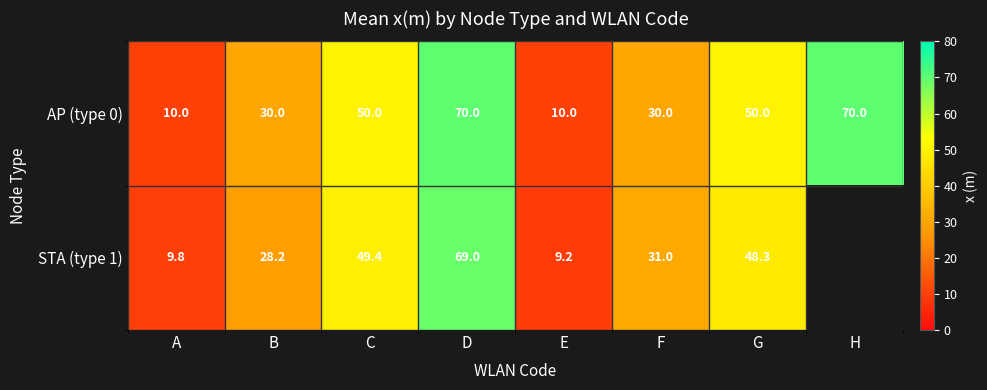

Which has a higher value, B or H?

H